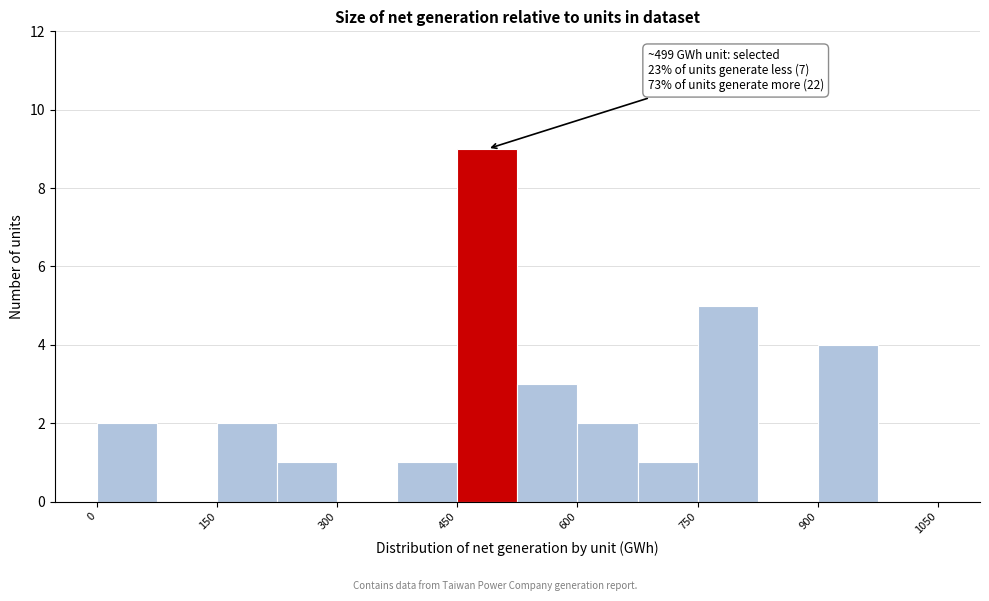

Read against the x-axis, roughly where is the centre of the tallest bar?

480